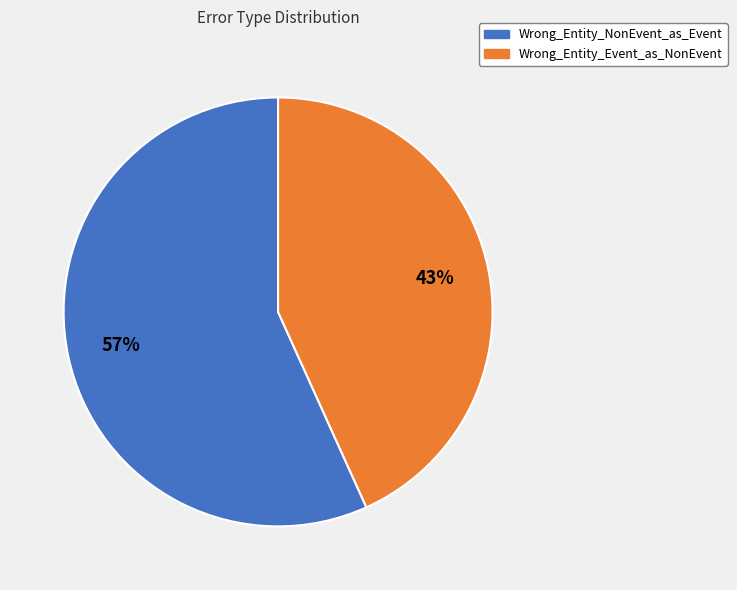

Is it true that Wrong_Entity_NonEvent_as_Event is 57% of the pie?

True